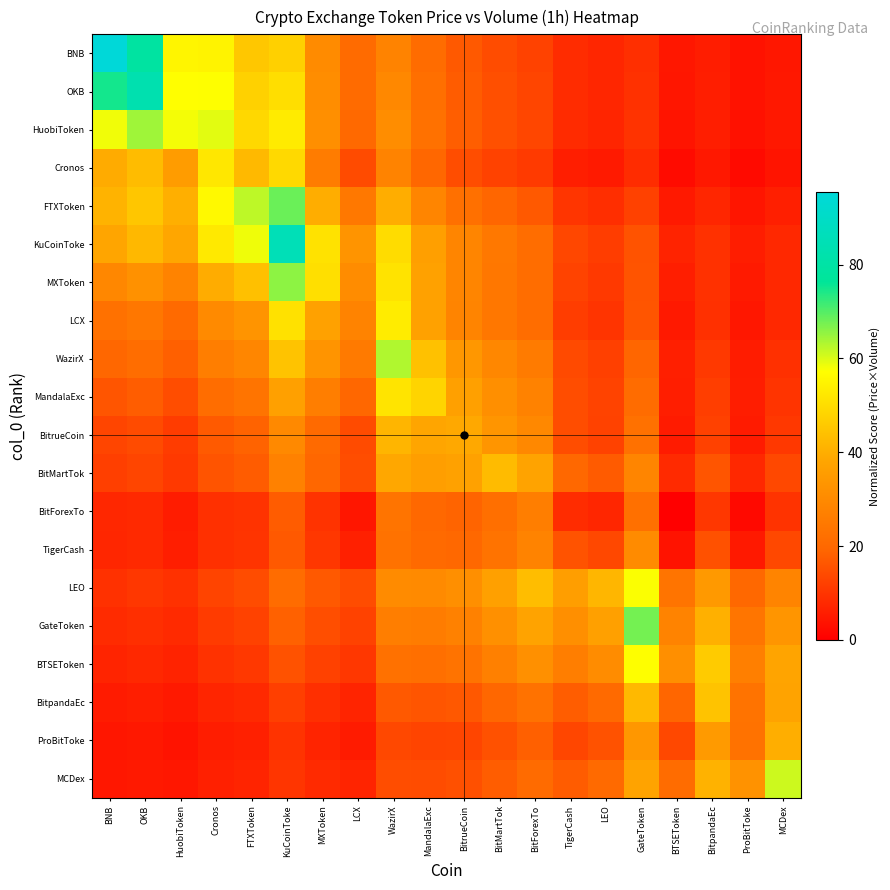

What is the total value across all series at LCX?

333.9